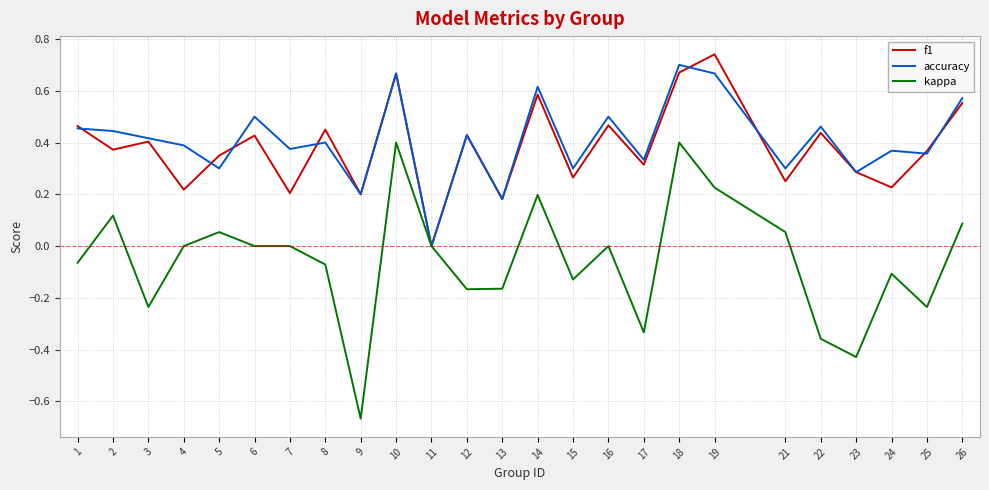

True or false: kappa has a value of -0.2 at 23.

False